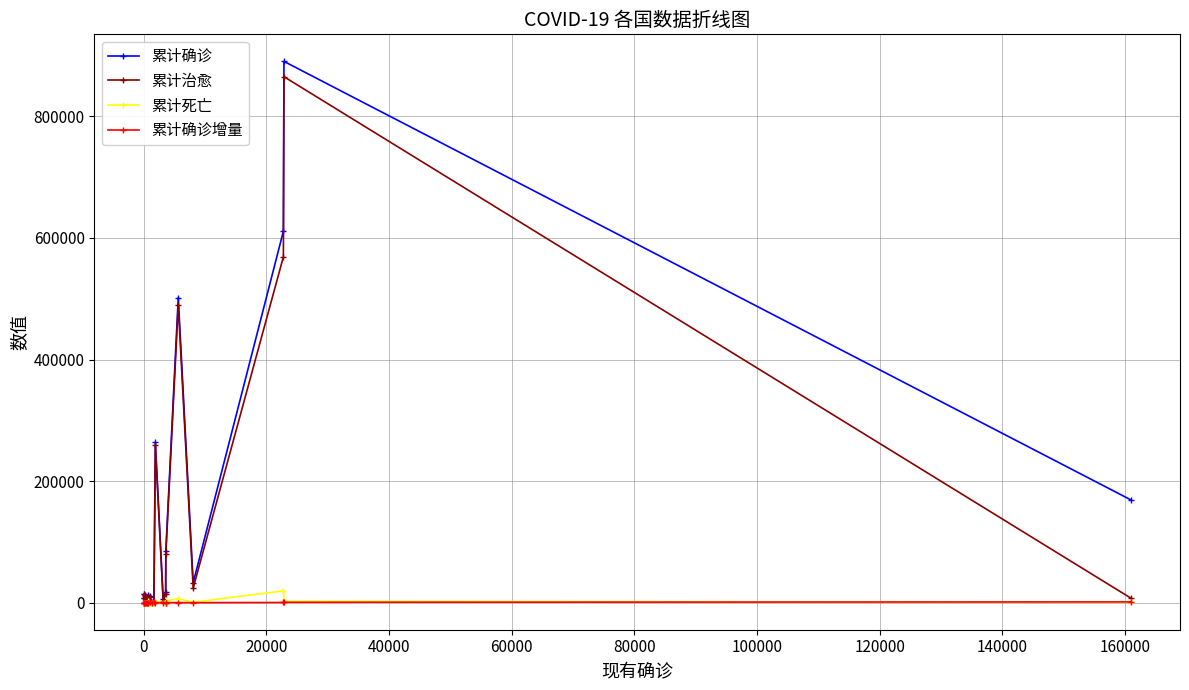

What is the greatest value displayed?

890398